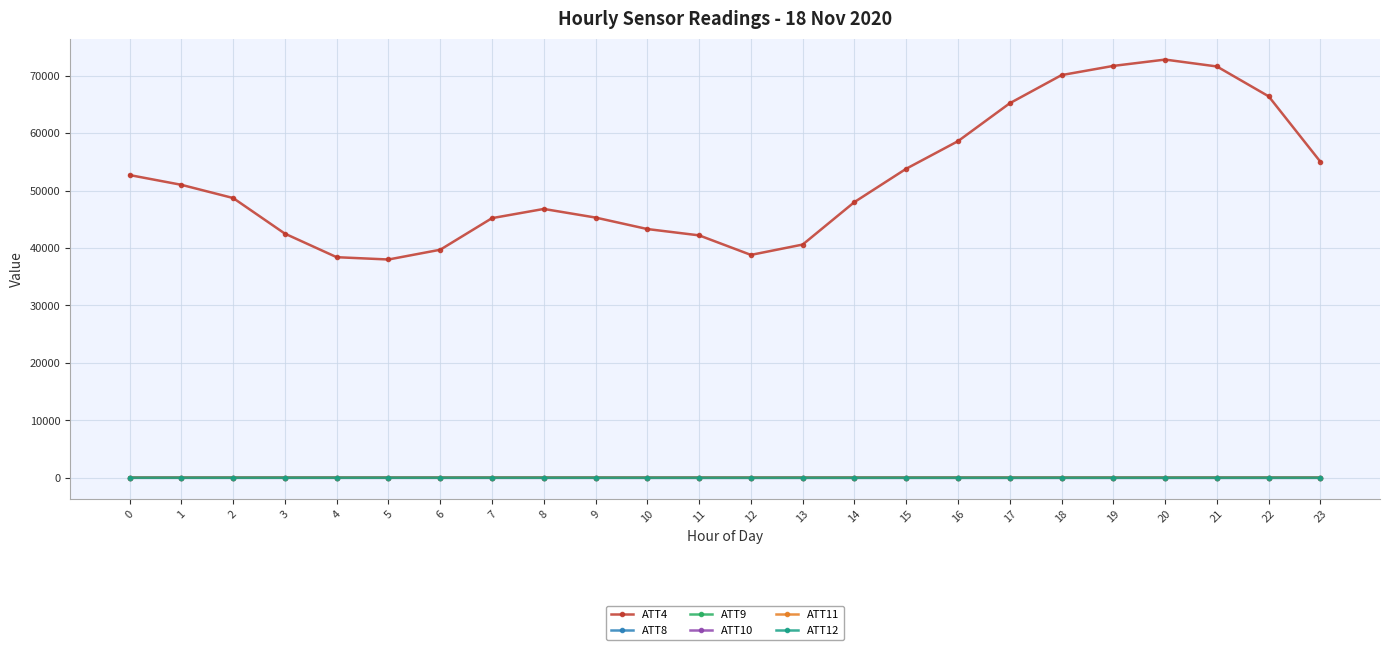

True or false: ATT4 and ATT12 intersect in this chart.

False